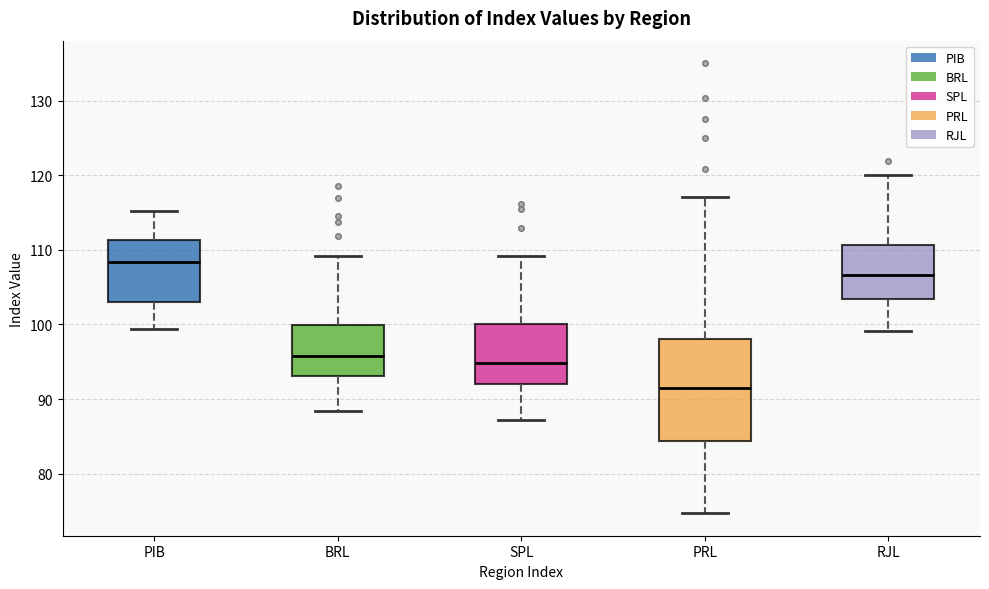

Which box has the highest median line?

PIB